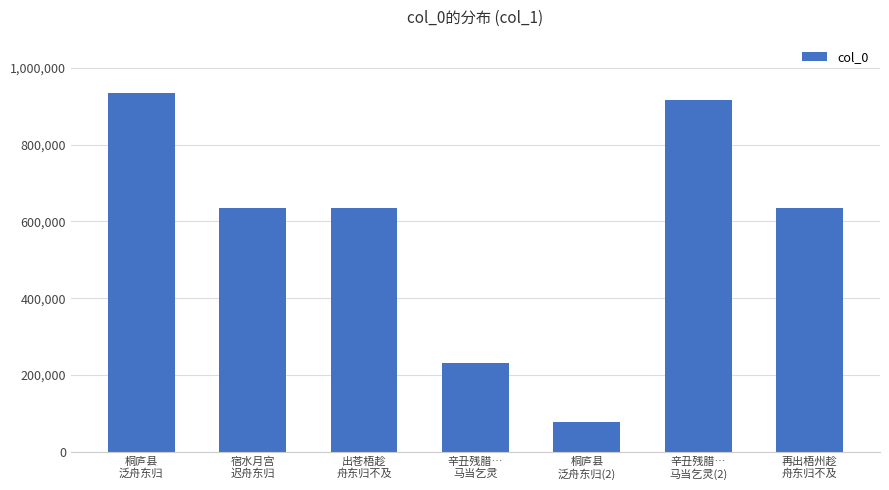

What is the maximum value shown in the chart?

933680